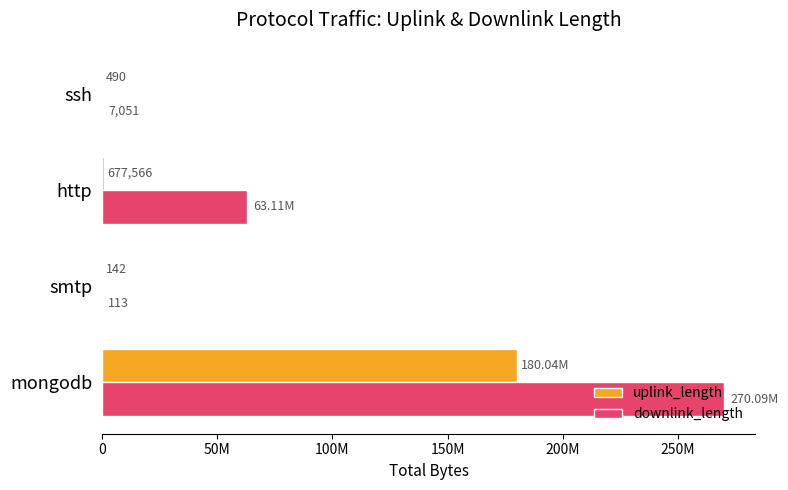

What are all the series names shown in the legend?

uplink_length, downlink_length